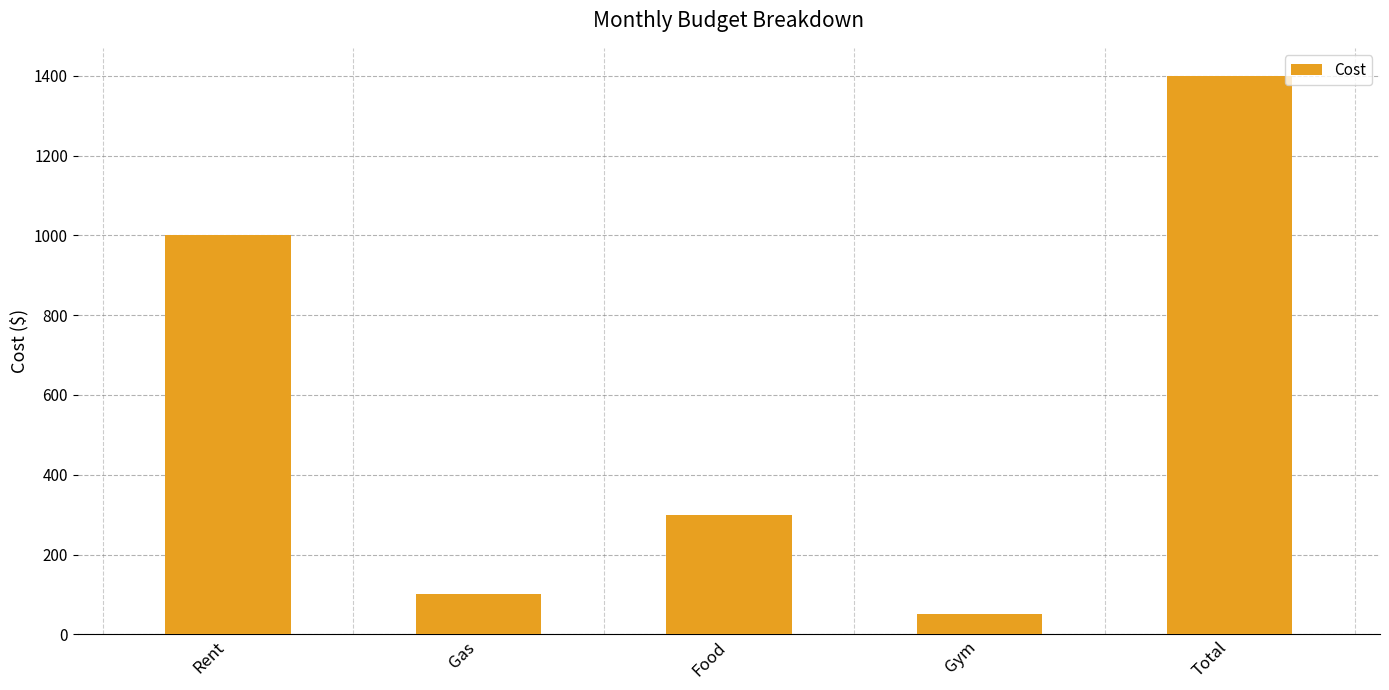

Which category has the lowest value across all series?

Gym